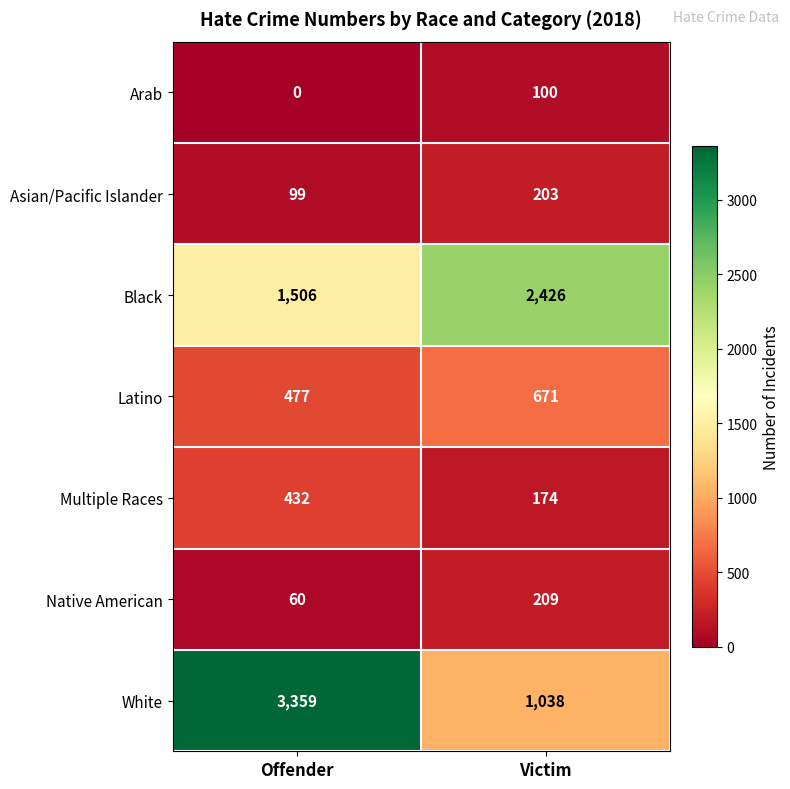

Reading right to left, list all the values displayed in this chart.

Arab: 100	0
Asian/Pacific Islander: 203	99
Black: 2426	1506
Latino: 671	477
Multiple Races: 174	432
Native American: 209	60
White: 1038	3359